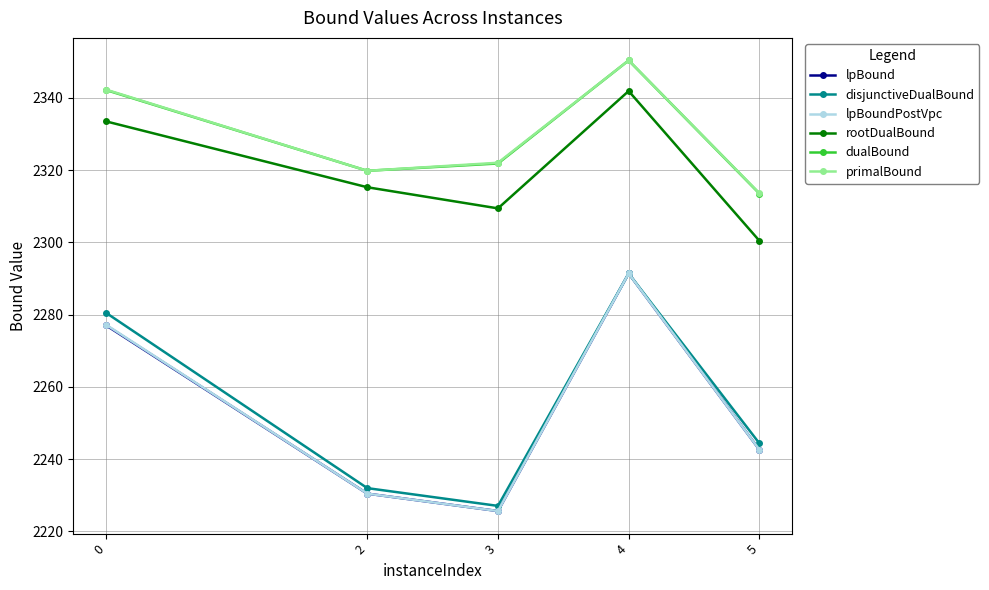

Reading left to right, what are all the values shown in this chart?

lpBound: 0=2277.1	2=2230.5	3=2225.7	4=2291.4	5=2242.7
disjunctiveDualBound: 0=2280.5	2=2232.0	3=2227.1	4=2291.4	5=2244.4
lpBoundPostVpc: 0=2277.2	2=2230.5	3=2225.7	4=2291.4	5=2242.7
rootDualBound: 0=2333.5	2=2315.3	3=2309.4	4=2341.9	5=2300.5
dualBound: 0=2342.2	2=2319.8	3=2321.9	4=2350.4	5=2313.6
primalBound: 0=2342.3	2=2319.8	3=2322.1	4=2350.4	5=2313.6